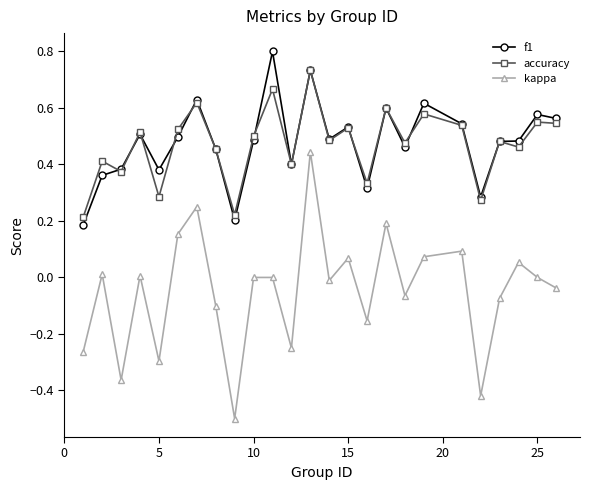

Which series has the widest spread of values?

kappa